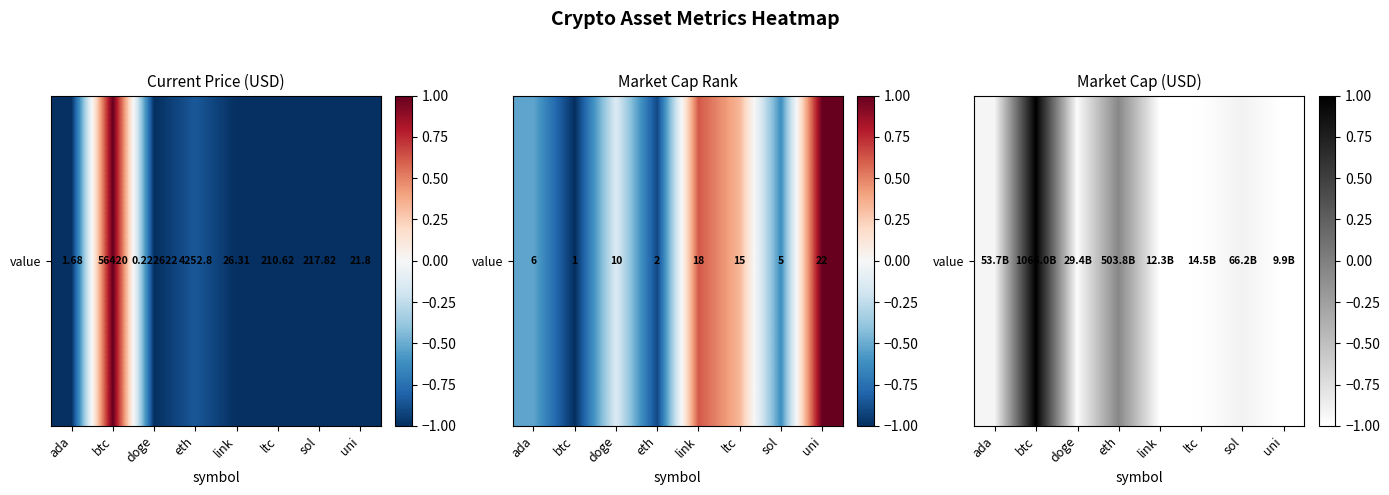

How many values exceed 0?

1